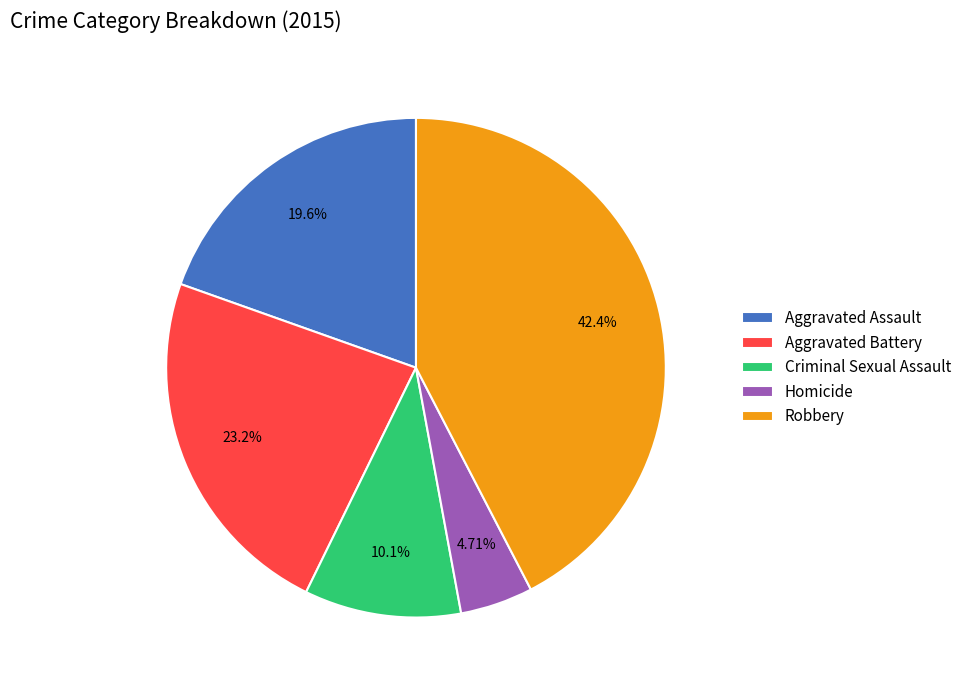

To the nearest percent, what percentage of the pie is Criminal Sexual Assault?

10%